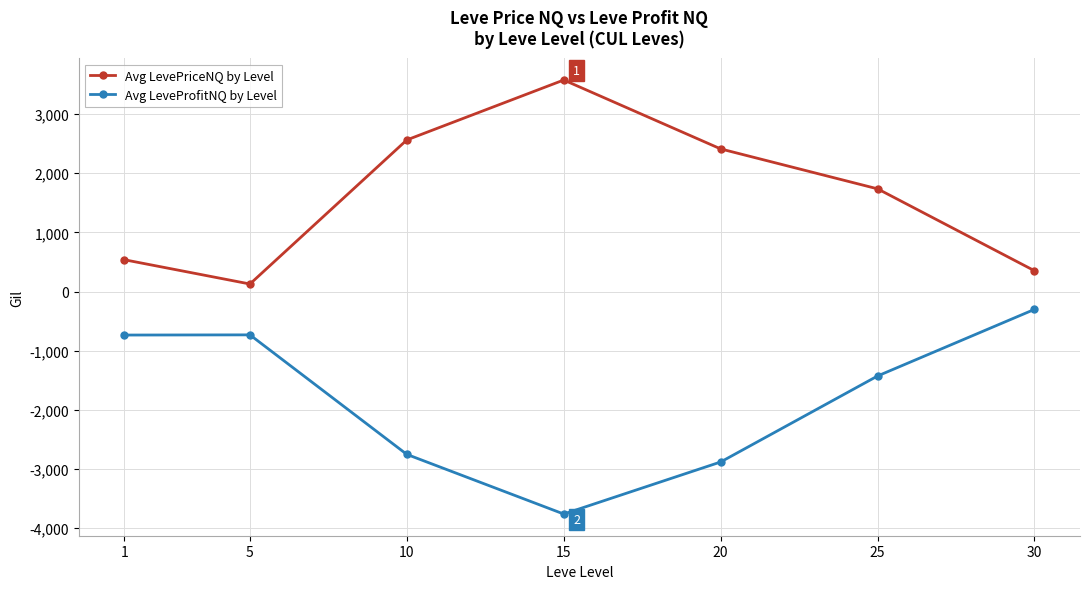

What is the sum of the Avg LeveProfitNQ by Level values at 20 and 15?

-6644